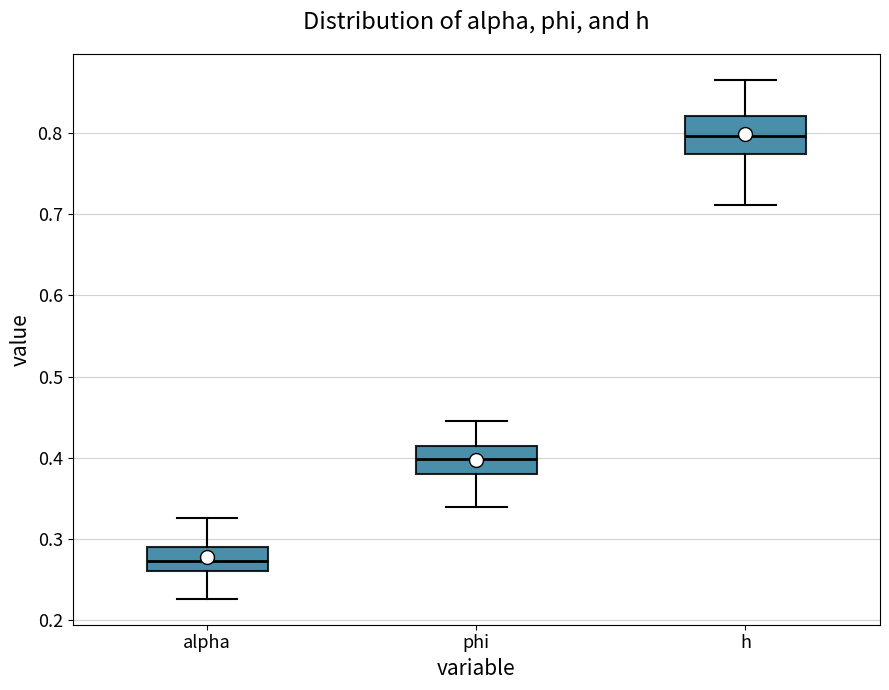

Which box has the highest median line?

h